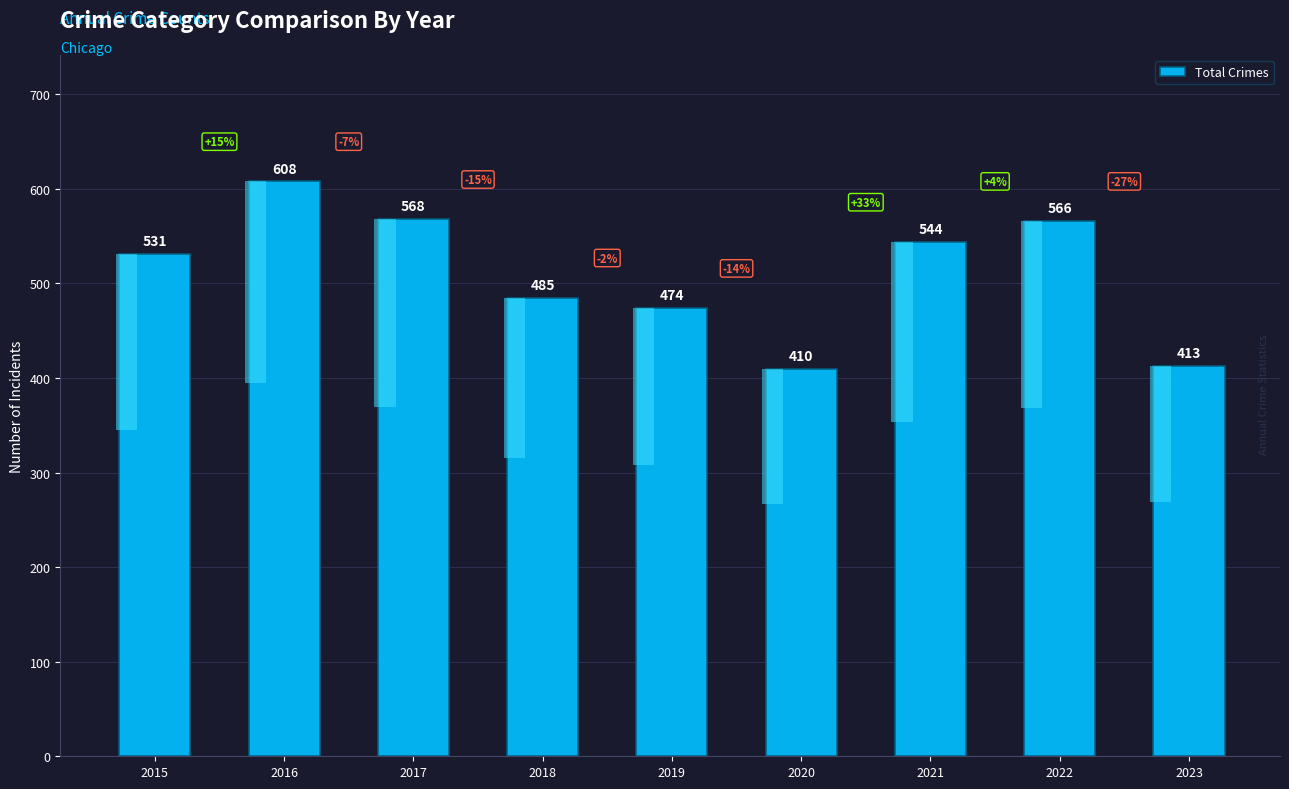

What is the change in value from 2021 to 2023?

-131